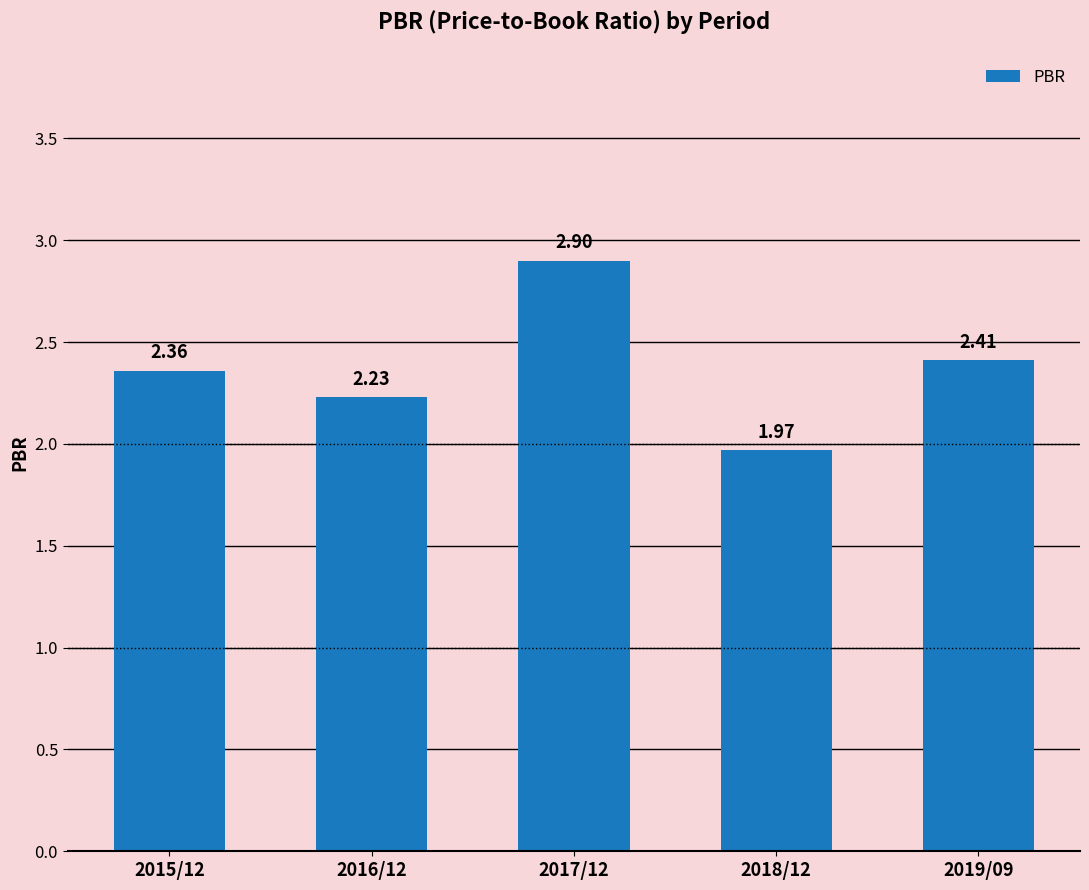

What is the sum of the values at 2017/12 and 2018/12?

4.9